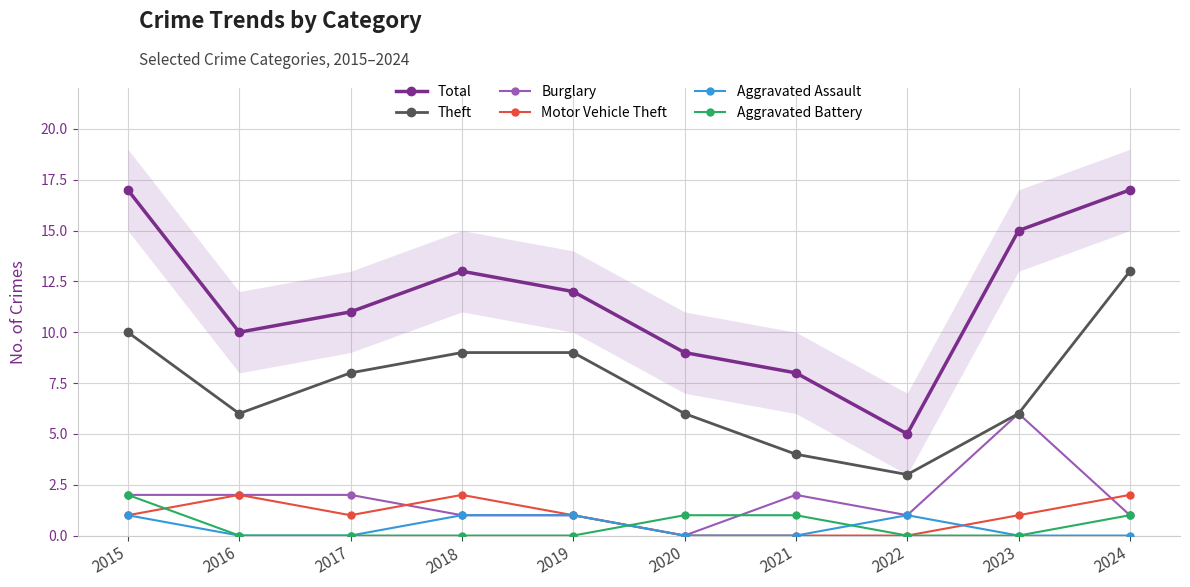

How many lines are shown in the chart?

6